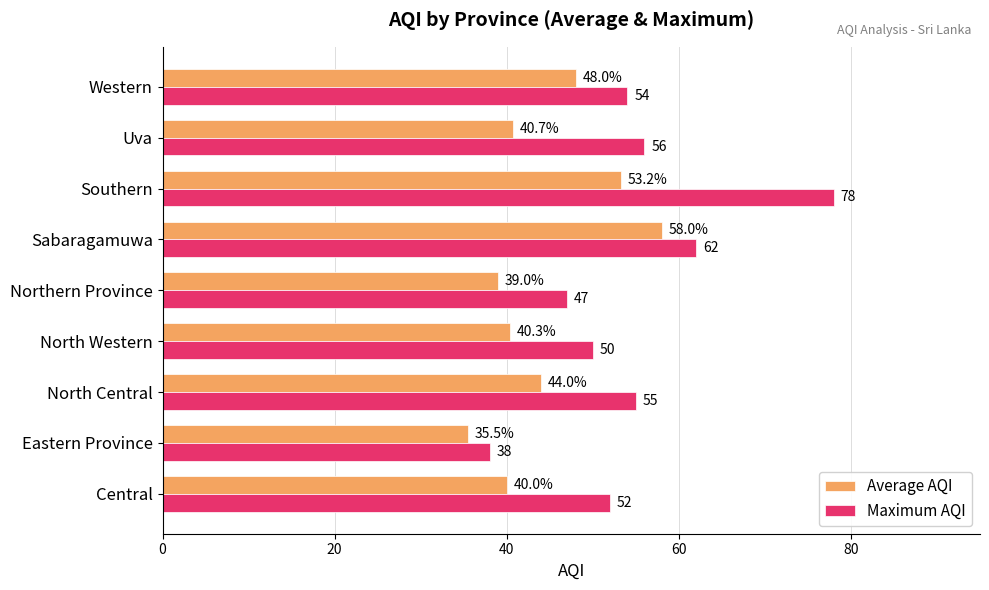

Which series changed the most between Uva and Western?

Average AQI